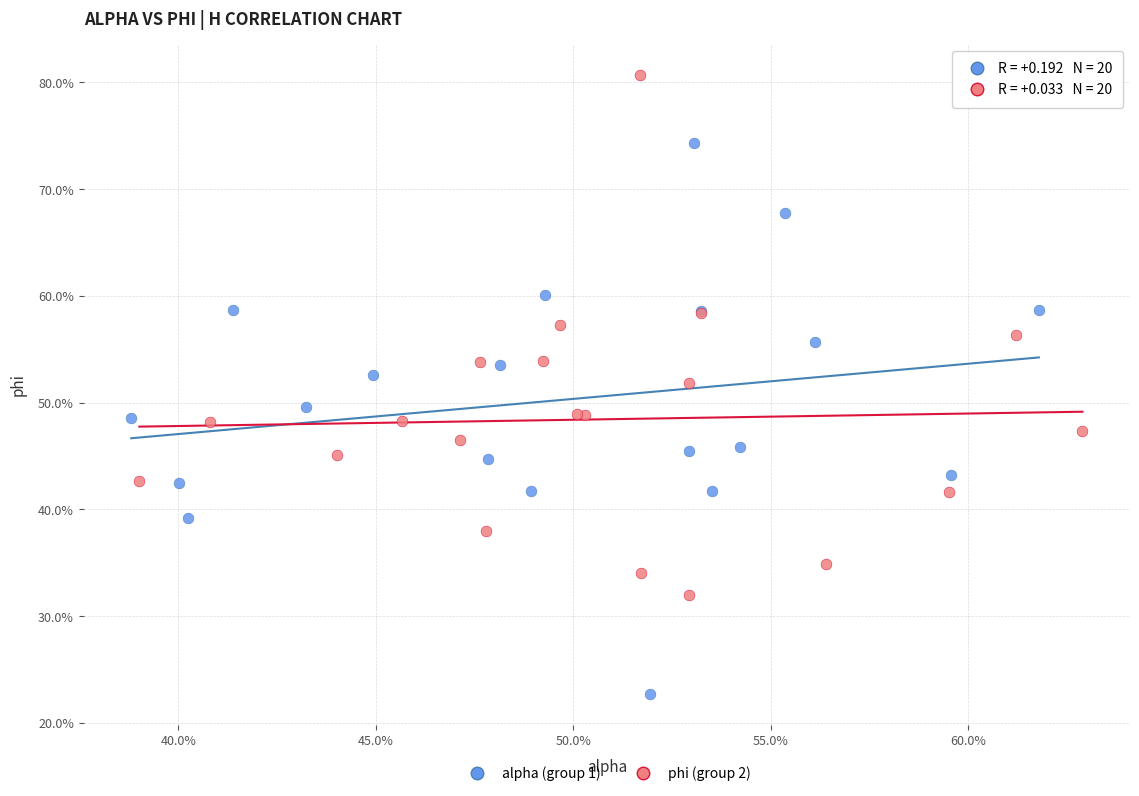

What are all the series names shown in the legend?

alpha (group 1), phi (group 2)